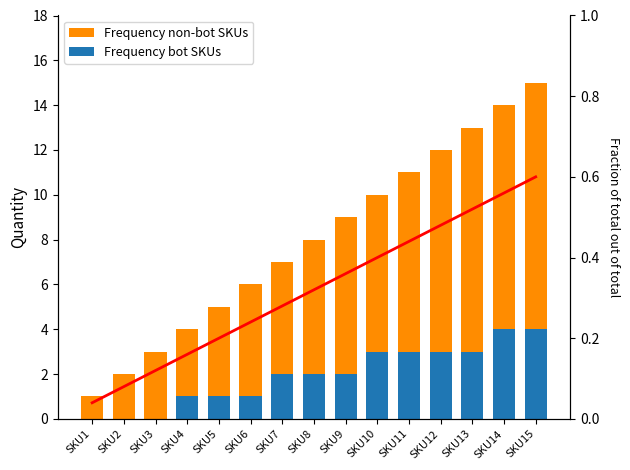

At which category is the sum across all series the highest?

SKU15